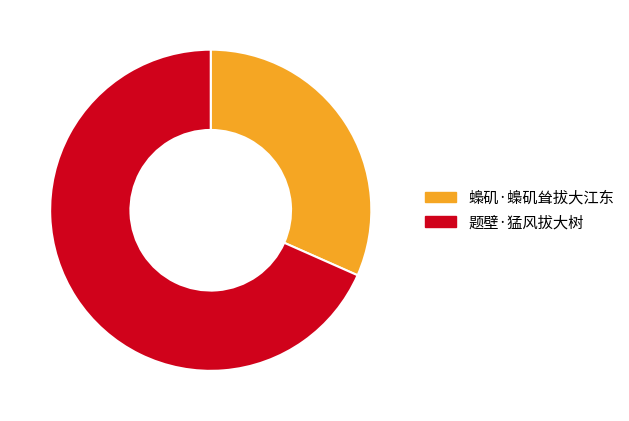

Which has a higher value, 题壁·猛风拔大树 or 蟂矶·蟂矶耸拔大江东?

题壁·猛风拔大树